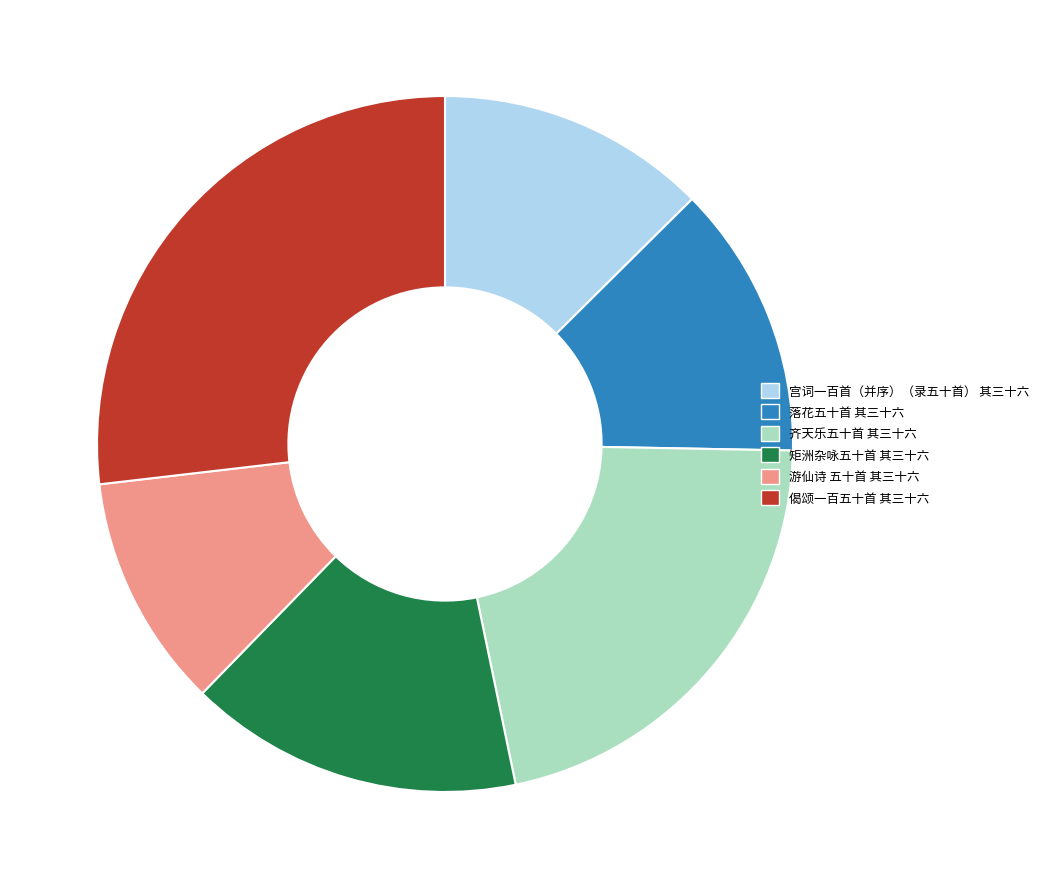

The 游仙诗 五十首 其三十六 slice represents 11% of the pie. True or false?

True